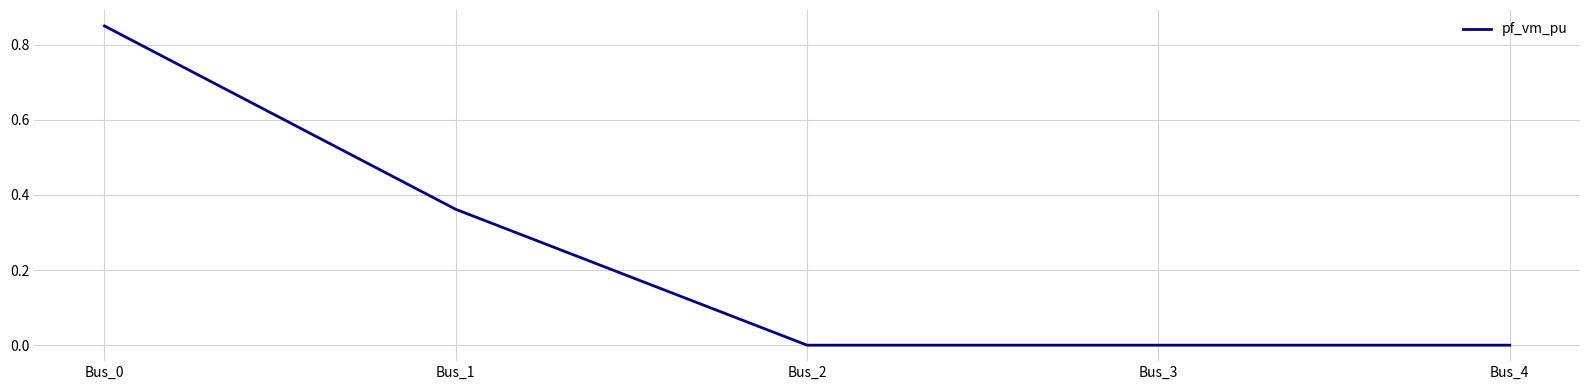

How many lines are shown in the chart?

1